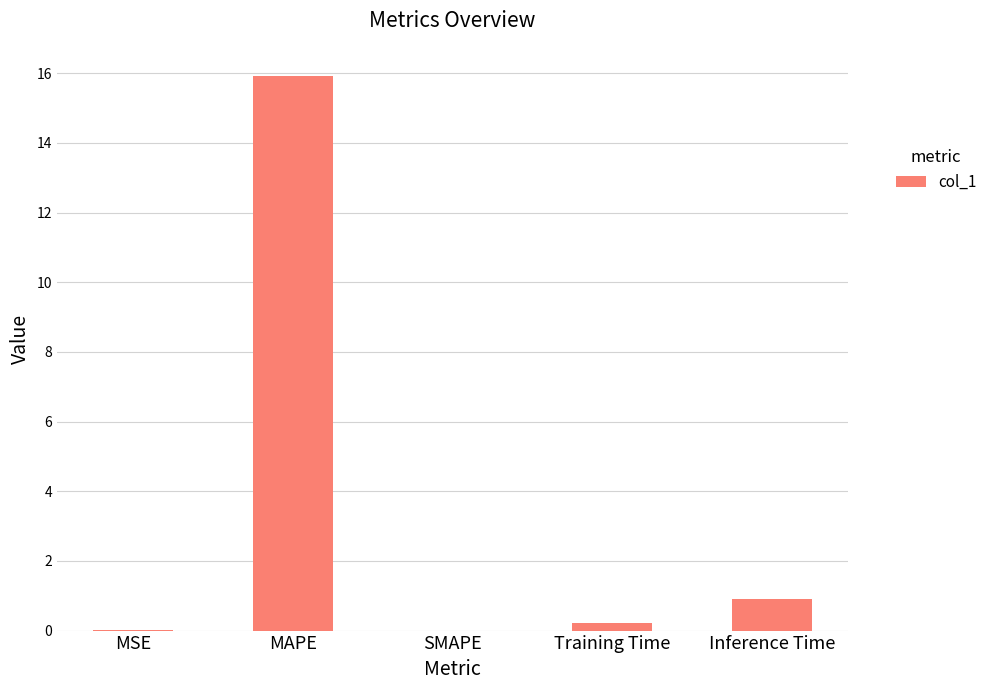

What value does the data have at Inference Time?

0.9